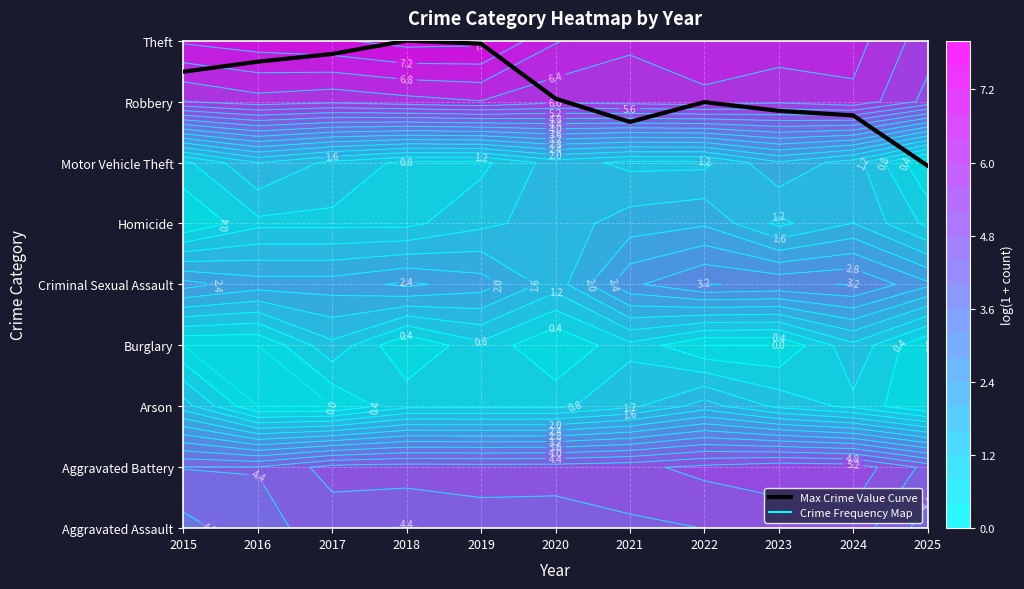

Approximately how many times larger is the value at 2025 compared to 2015?

0.8